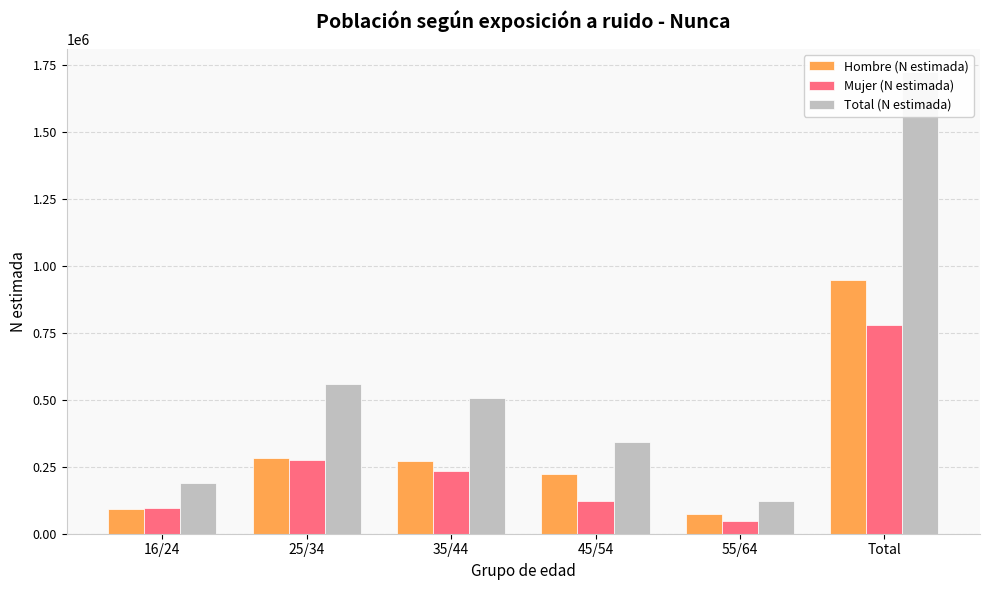

Rank the series at 16/24 from highest to lowest value.

Total (N estimada), Mujer (N estimada), Hombre (N estimada)